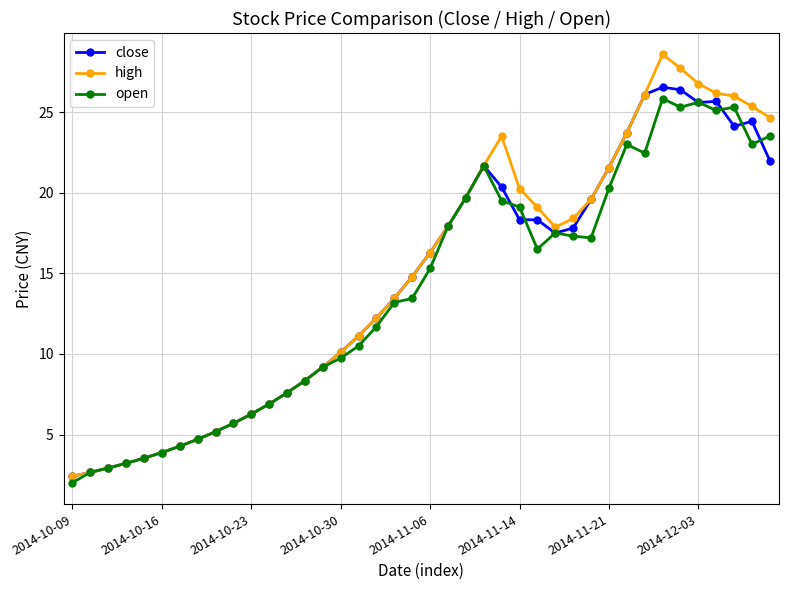

How many data points in open are above 15?

20